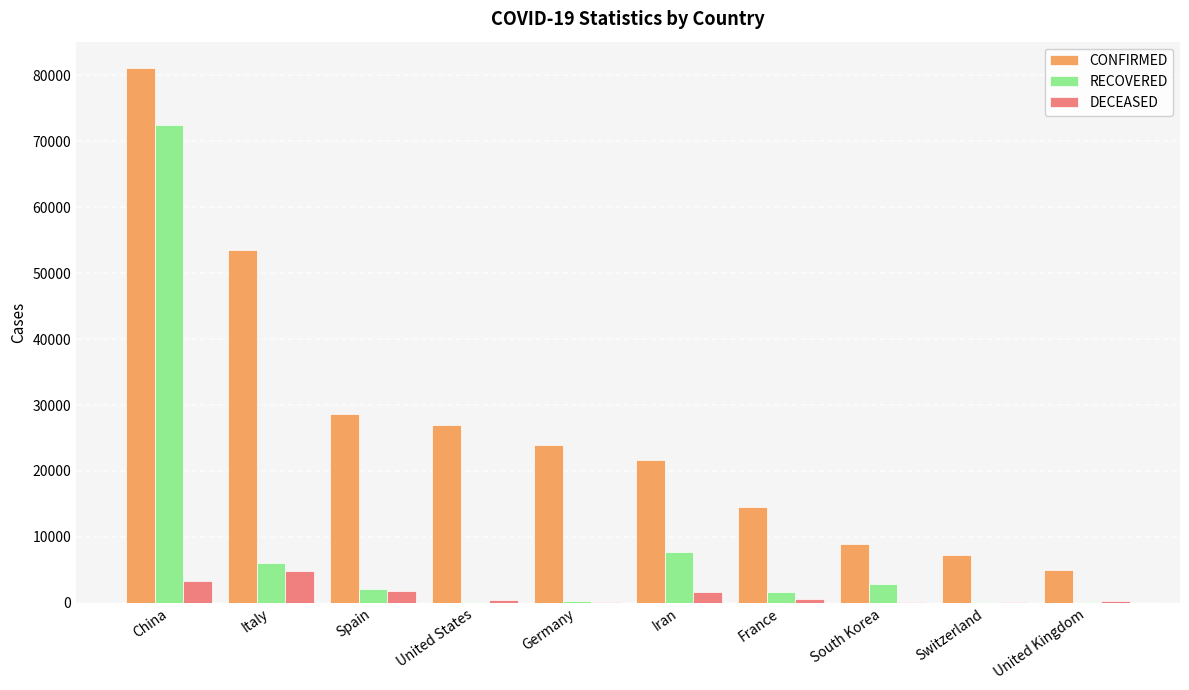

The value of CONFIRMED at United Kingdom is 5018. True or false?

True